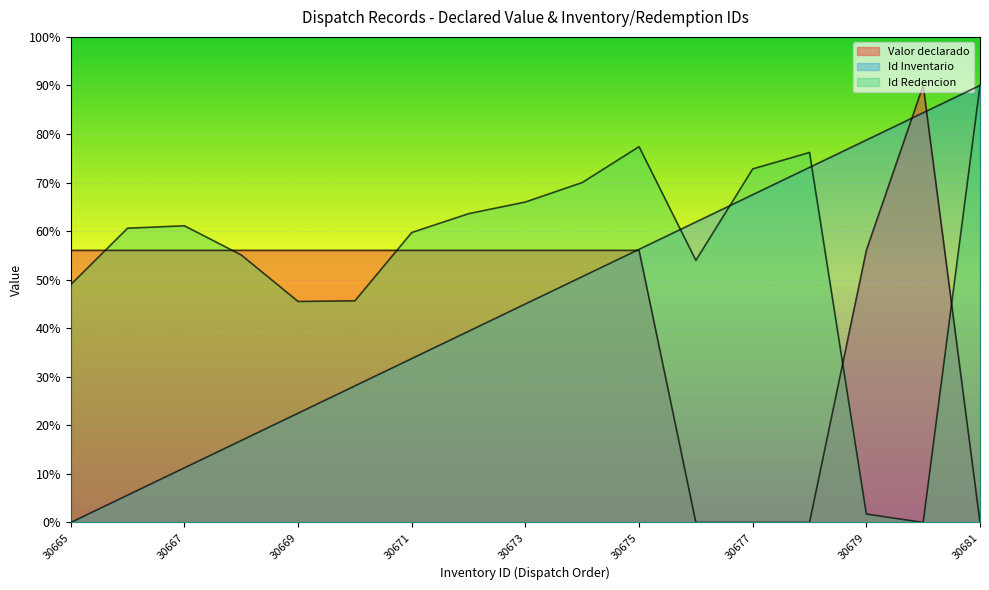

How many values in Id Redencion are above zero?

16